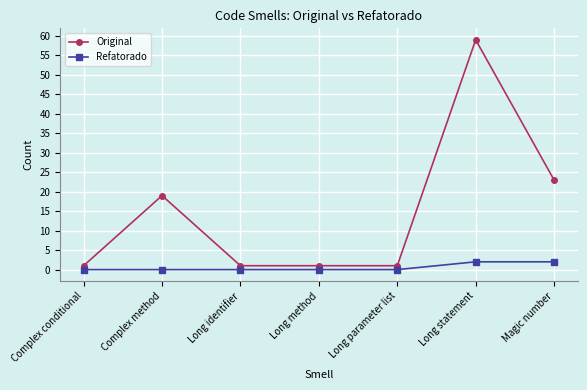

List the series in order of their overall mean, highest first.

Original, Refatorado